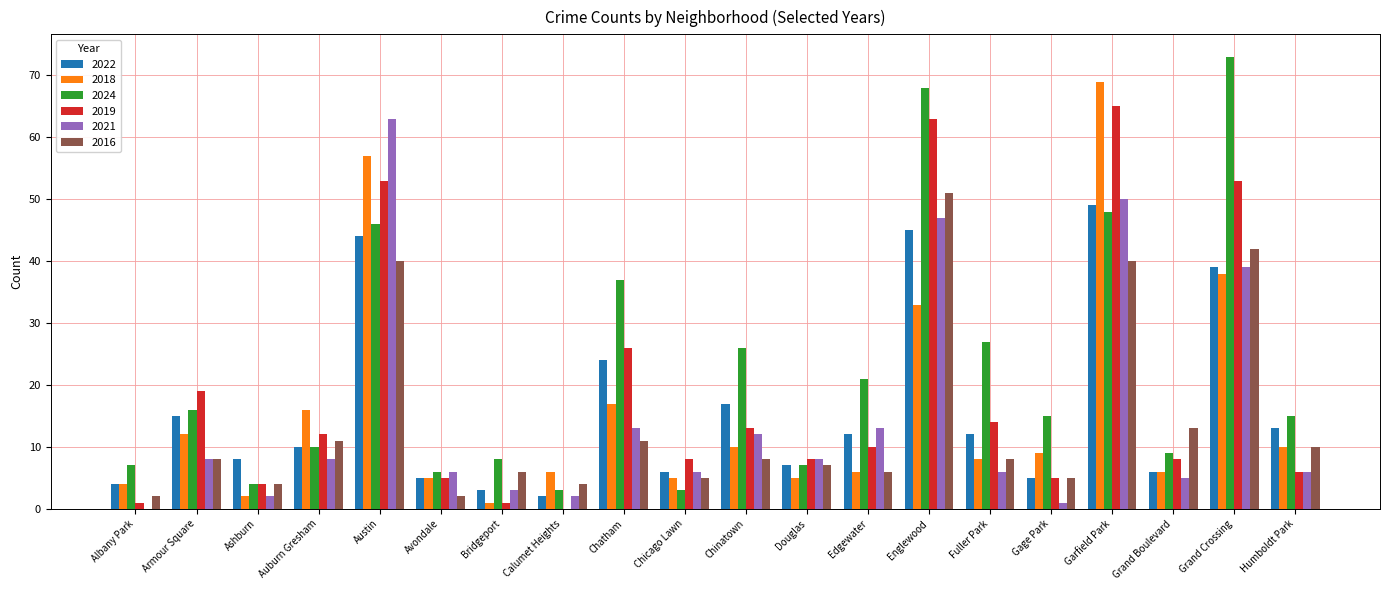

At which category is the sum across all series the highest?

Garfield Park